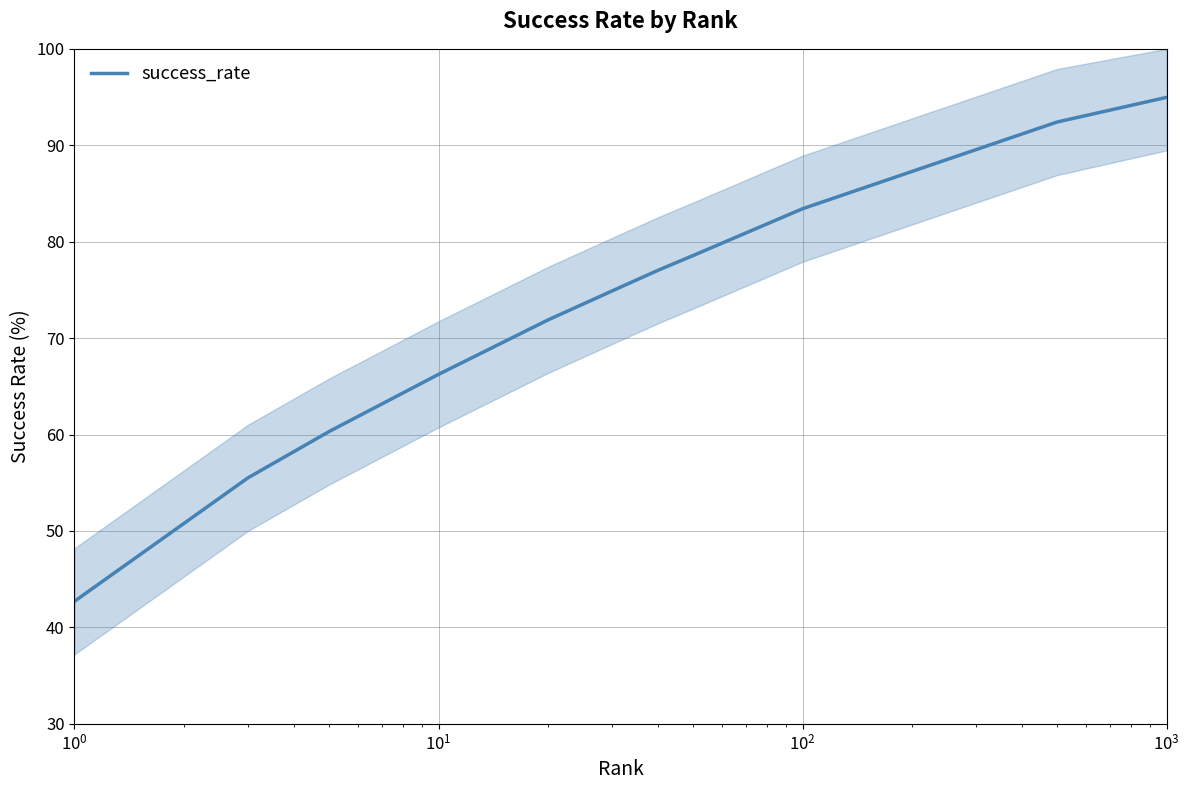

What is the minimum value for success_rate?

42.7